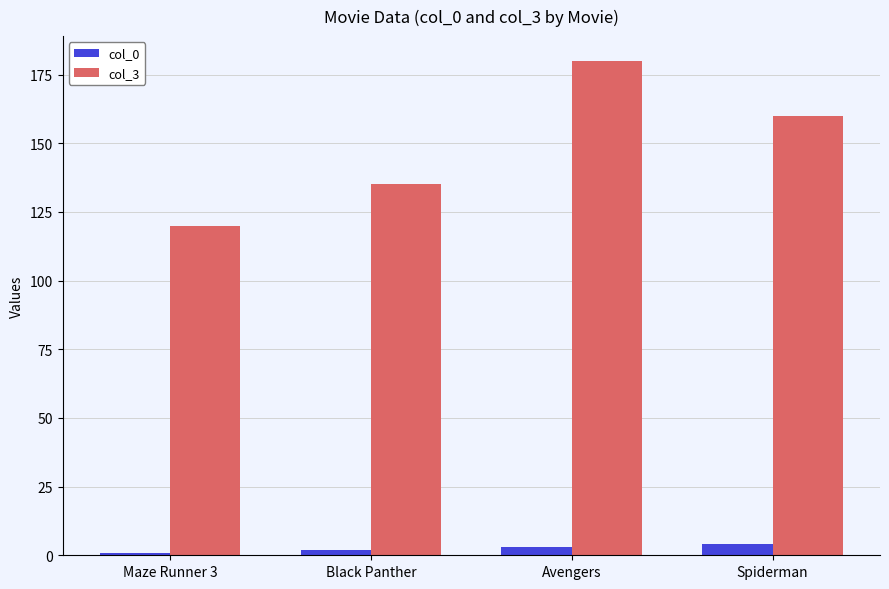

What is the label of the 3rd bar from the left?

Avengers